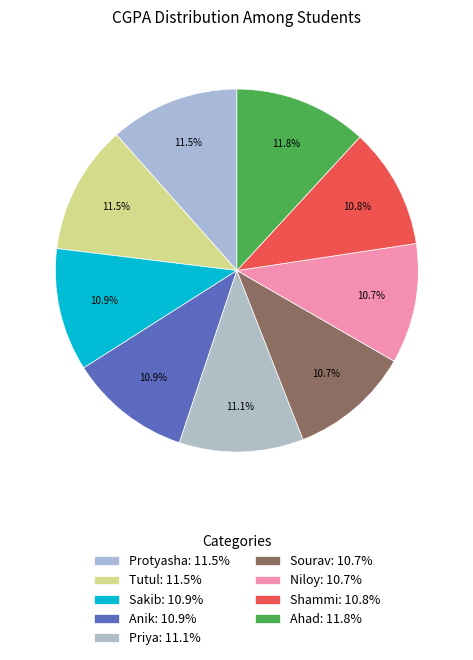

To the nearest percent, what percentage of the pie is Ahad?

12%